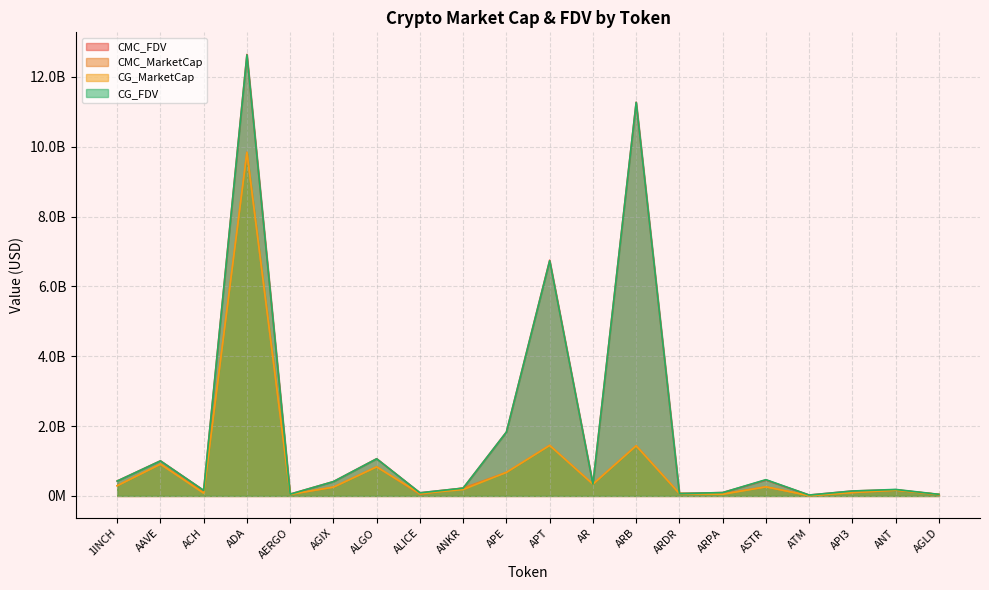

What are all the series names shown in the legend?

CMC_FDV, CMC_MarketCap, CG_MarketCap, CG_FDV